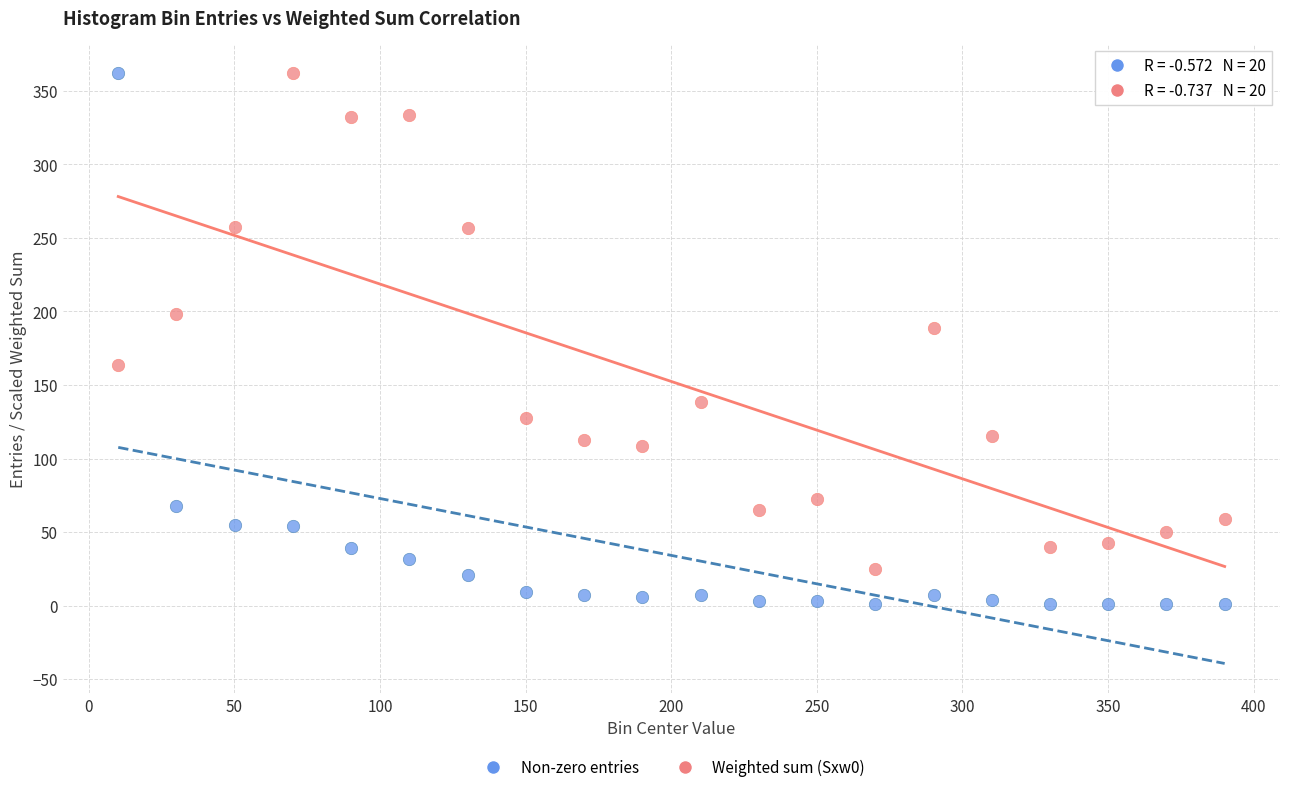

Across all data points, what is the range of Y values (max minus min)?

361.0